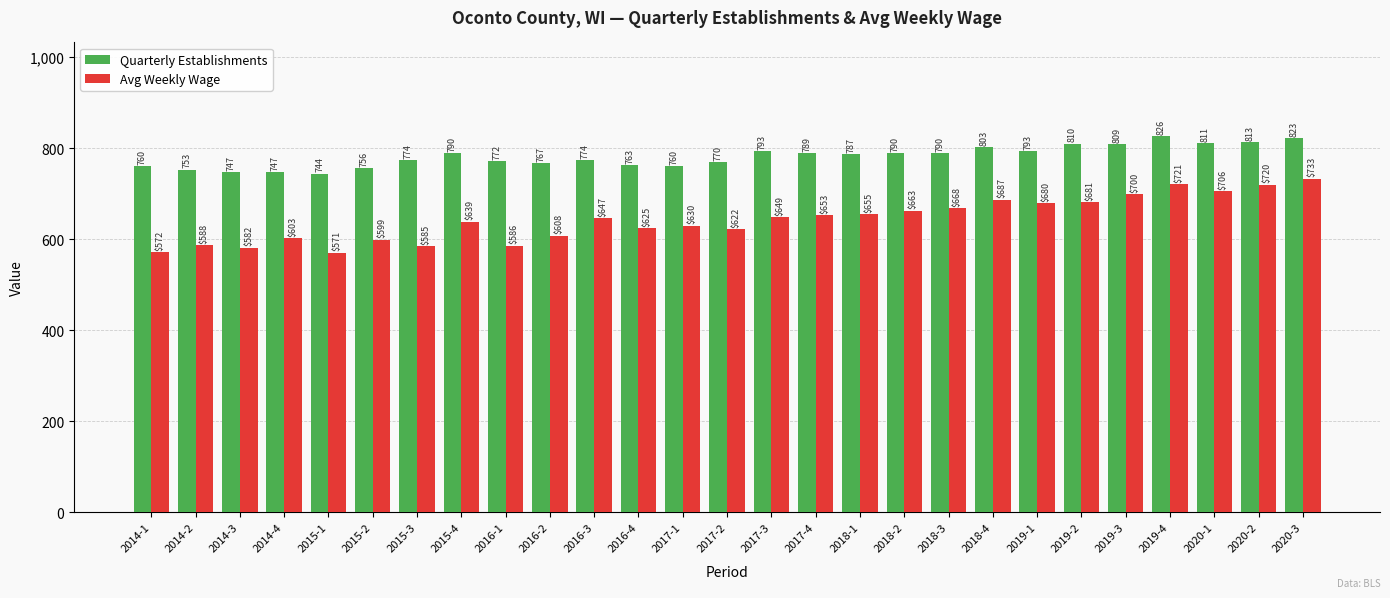

How many values in the Avg Weekly Wage series are below 647?

13